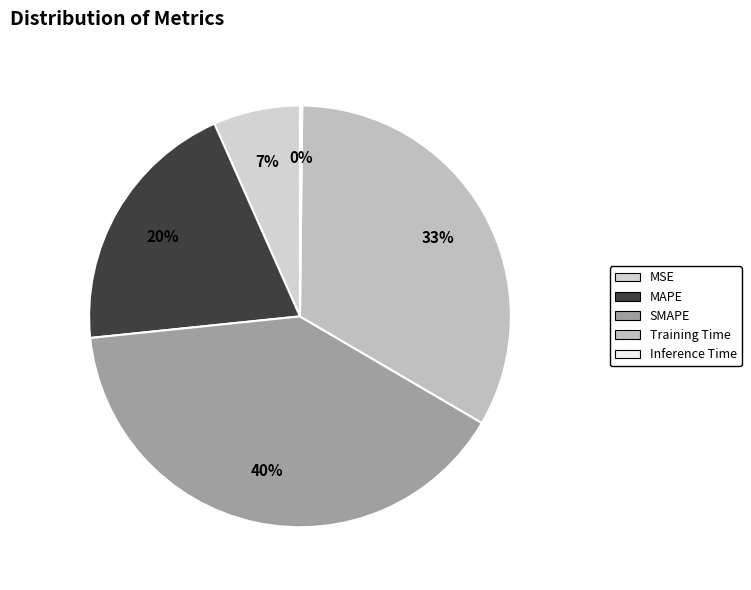

What percentage is the Training Time slice, to the nearest percent?

33%